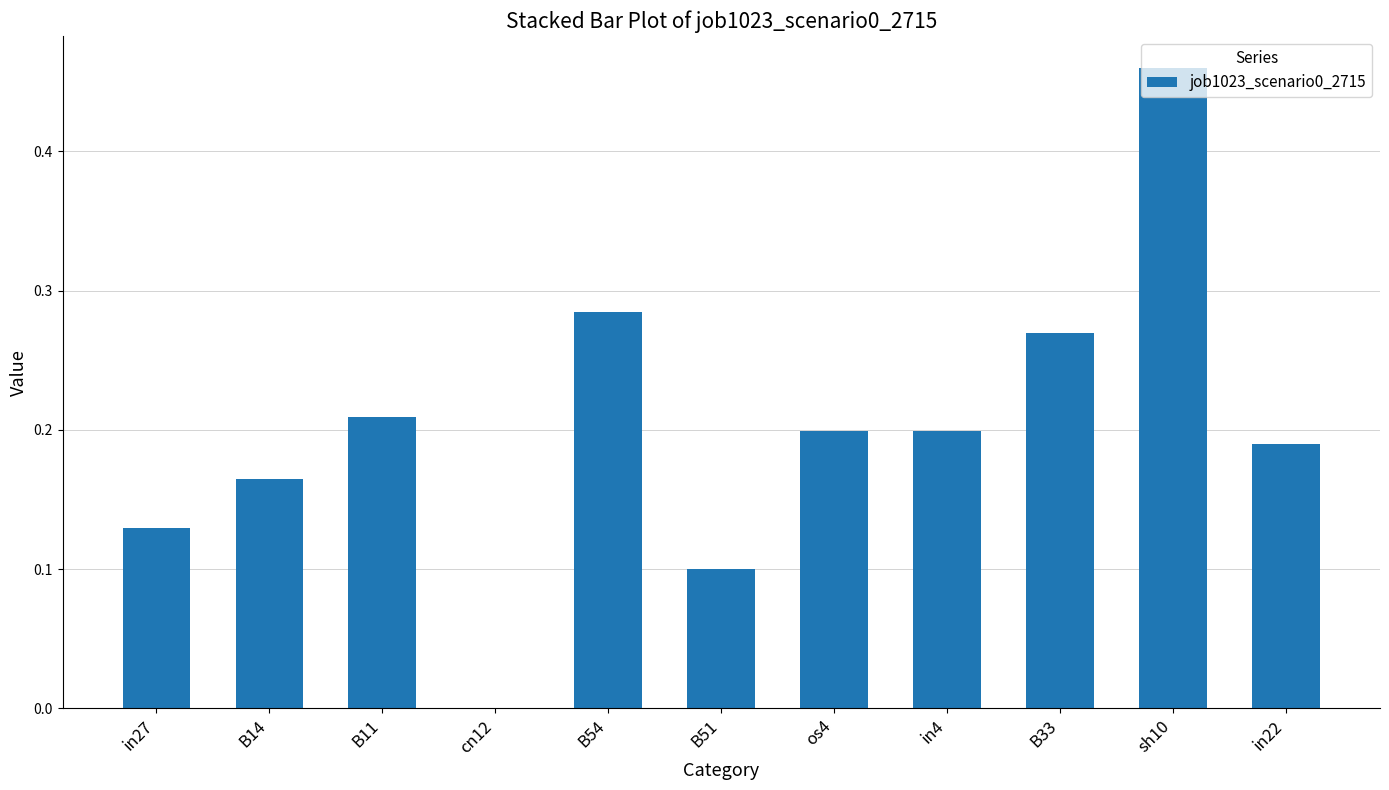

Which category has the highest value across all series?

sh10